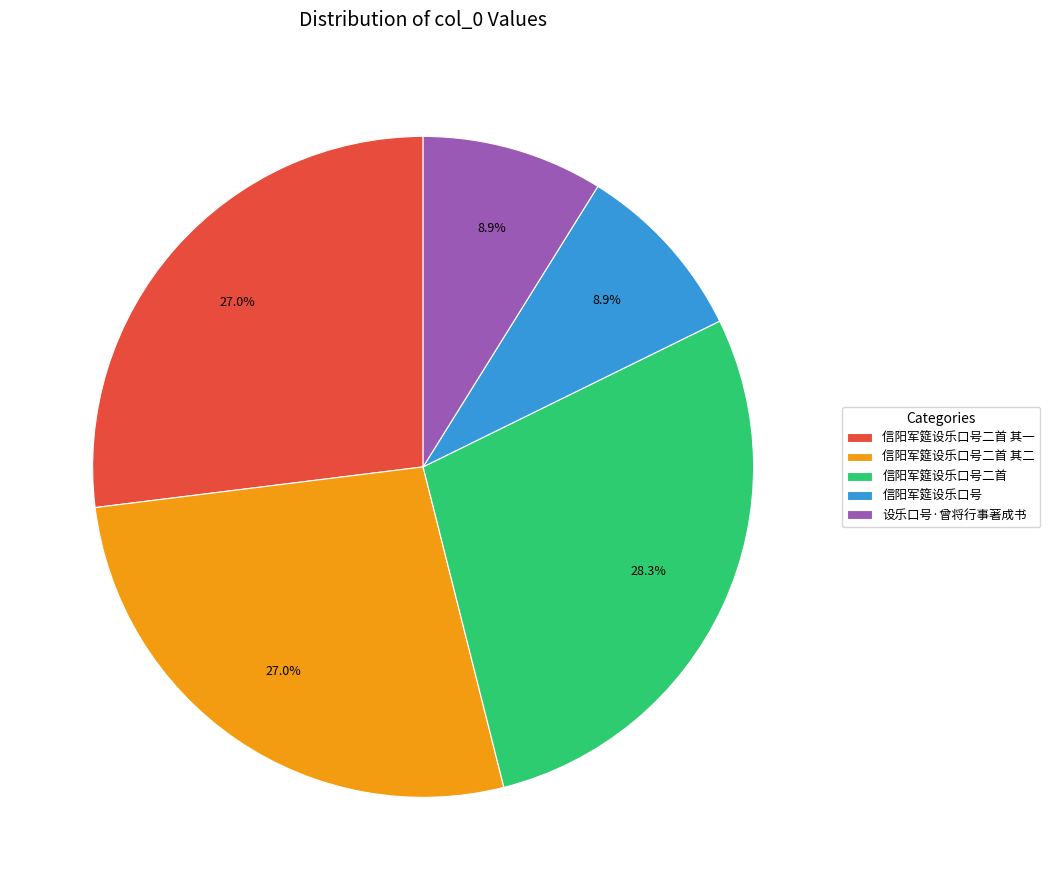

To the nearest percent, what is the average slice percentage?

20%